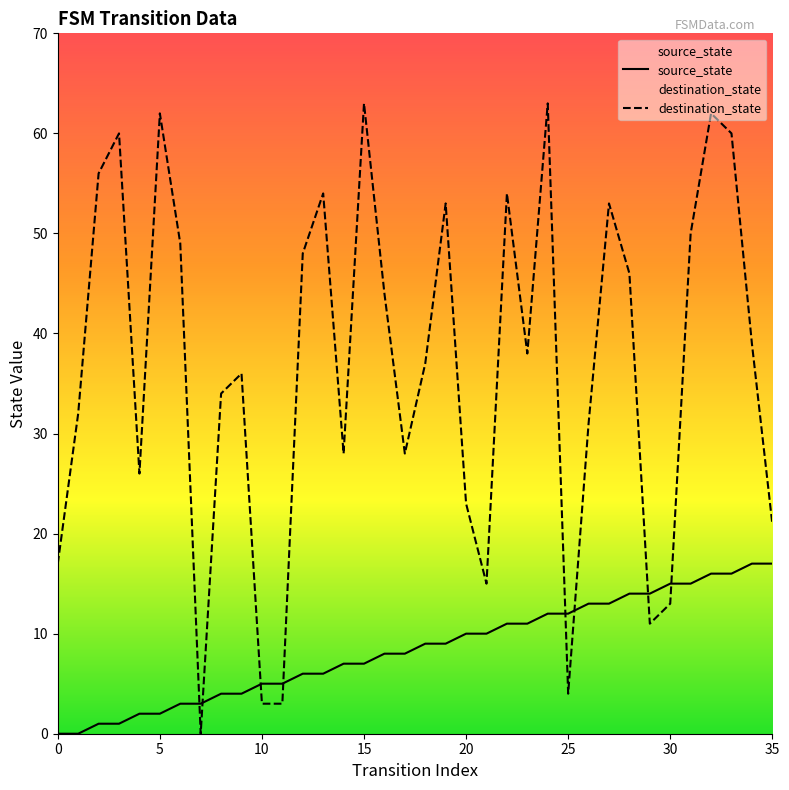

The source_state series shows 6 at 26. True or false?

False